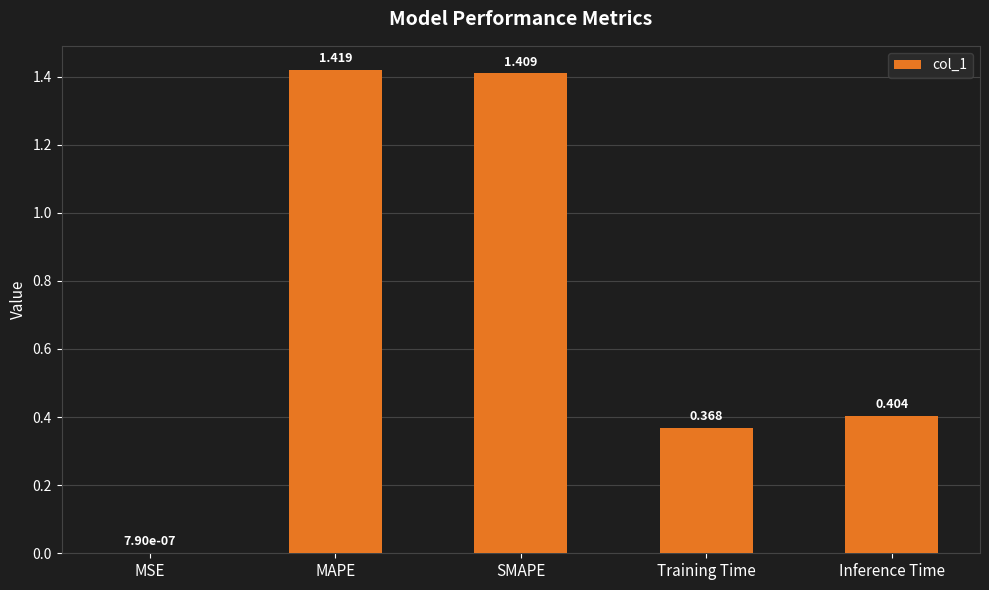

At which category does the chart reach its peak across all series?

MAPE